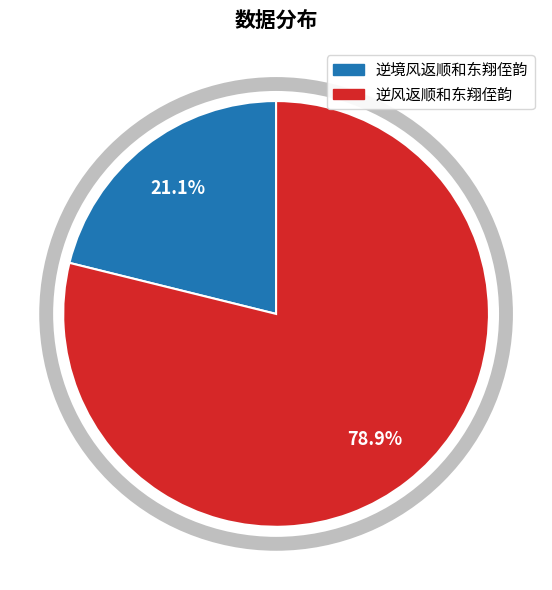

Between 逆境风返顺和东翔侄韵 and 逆风返顺和东翔侄韵, which is larger?

逆风返顺和东翔侄韵